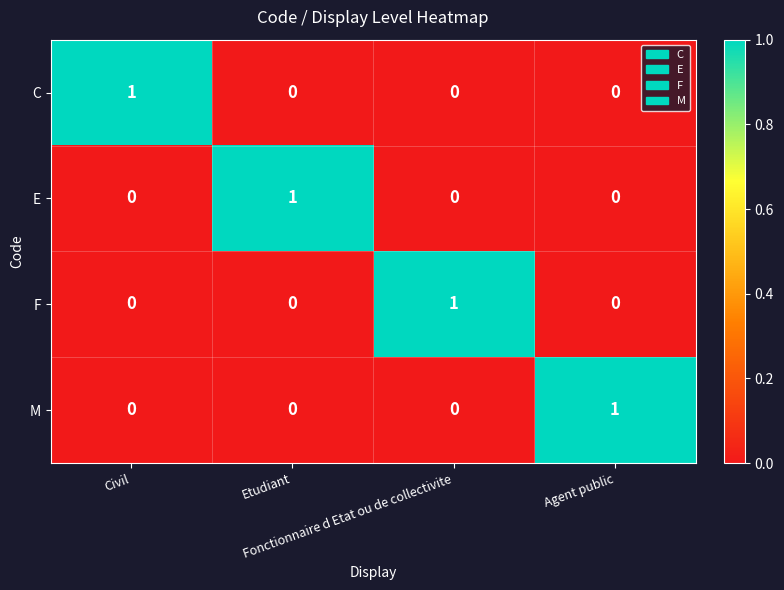

At how many categories does at least one series exceed 0?

4